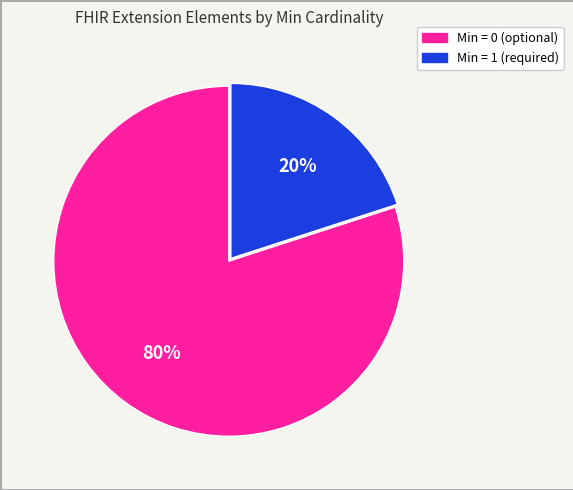

Does any single category account for the majority?

Yes